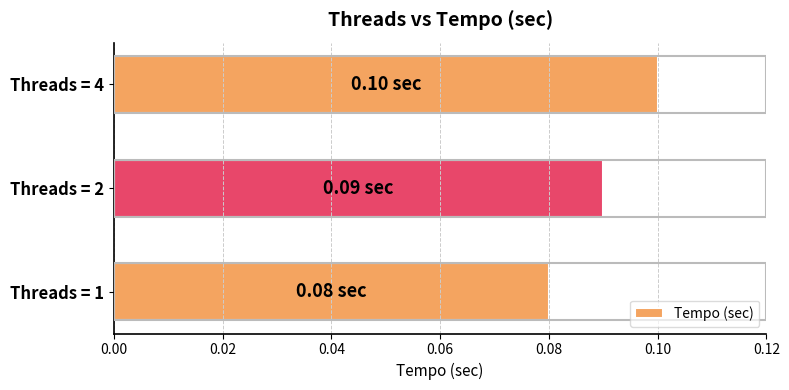

Which has a higher value, Threads = 4 or Threads = 1?

Threads = 4